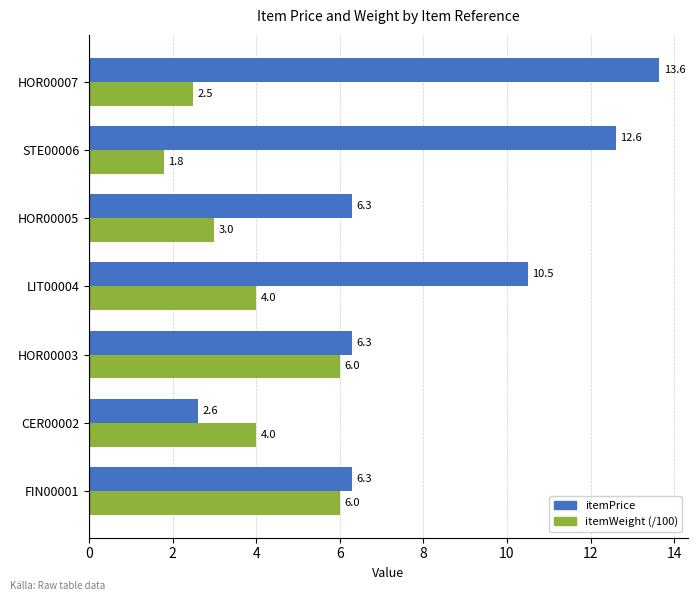

How many categories are shown in the chart?

7